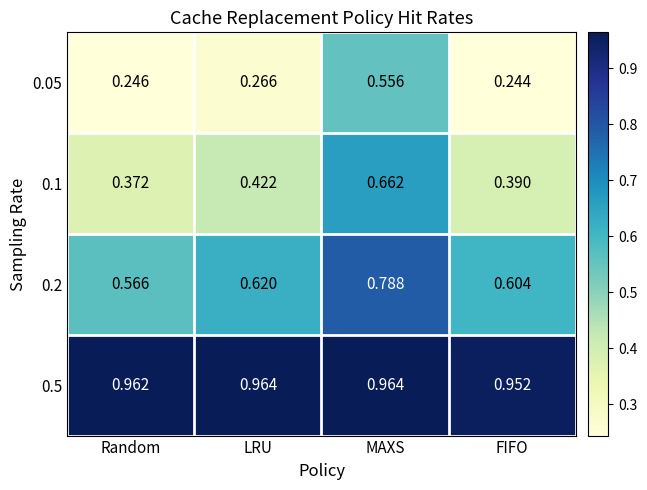

Is the value of 0.5 at LRU greater than the value of 0.1 at MAXS?

Yes